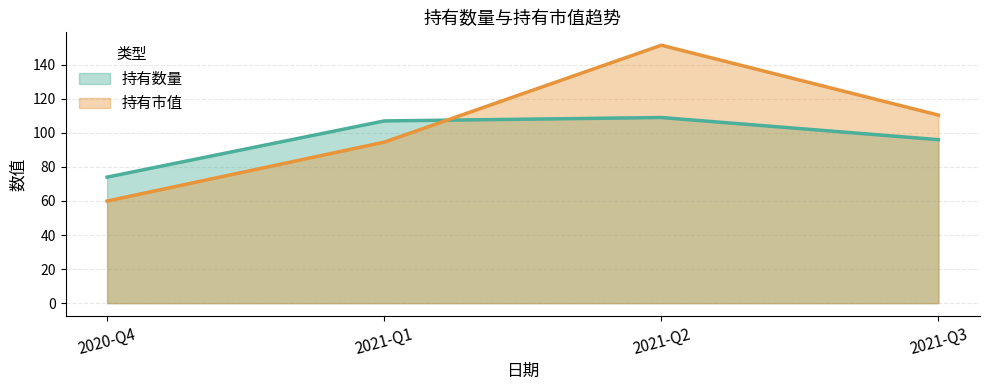

How many interior local peaks does the 持有数量 series have?

1